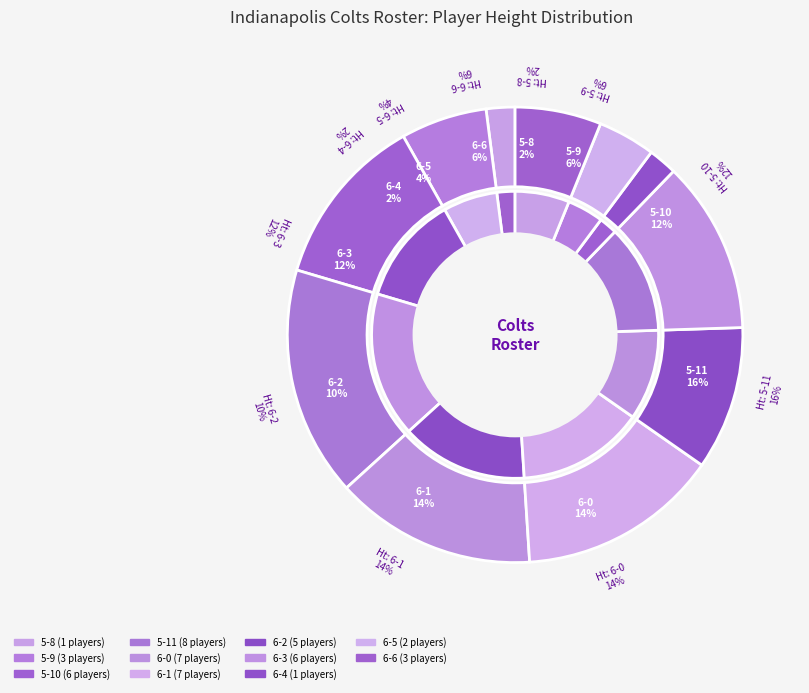

The 6-2 slice represents 10% of the pie. True or false?

True